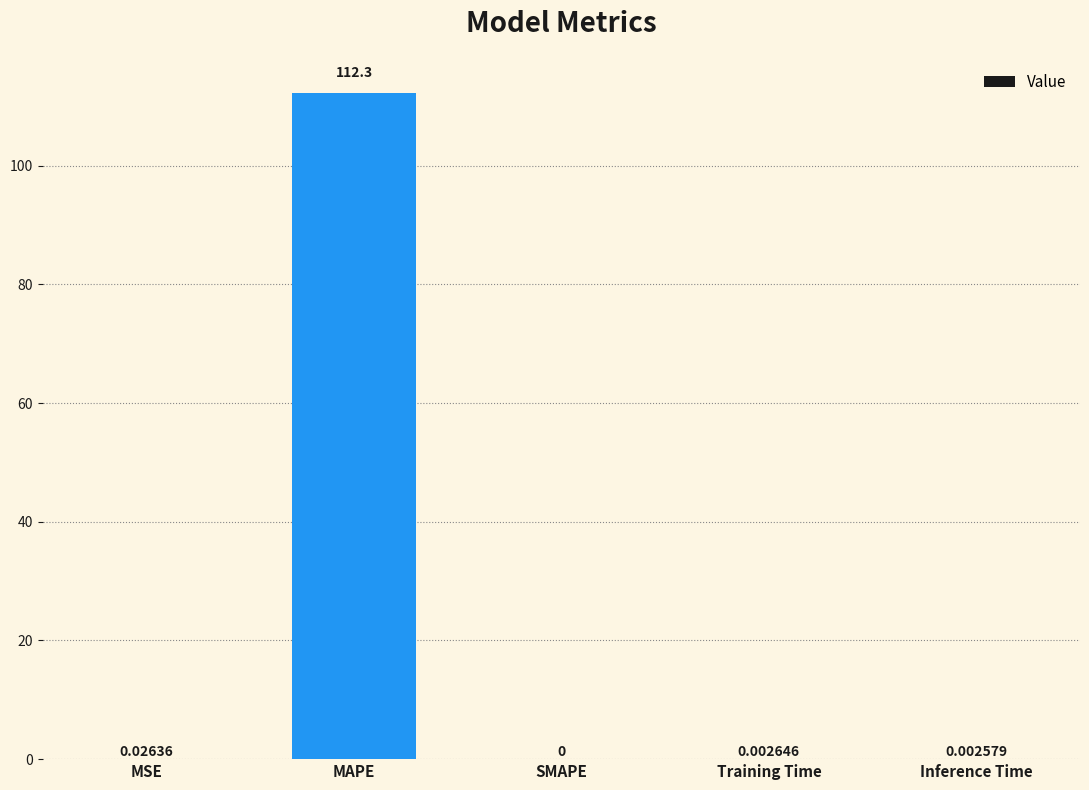

Which label corresponds to the largest value in the chart?

MAPE